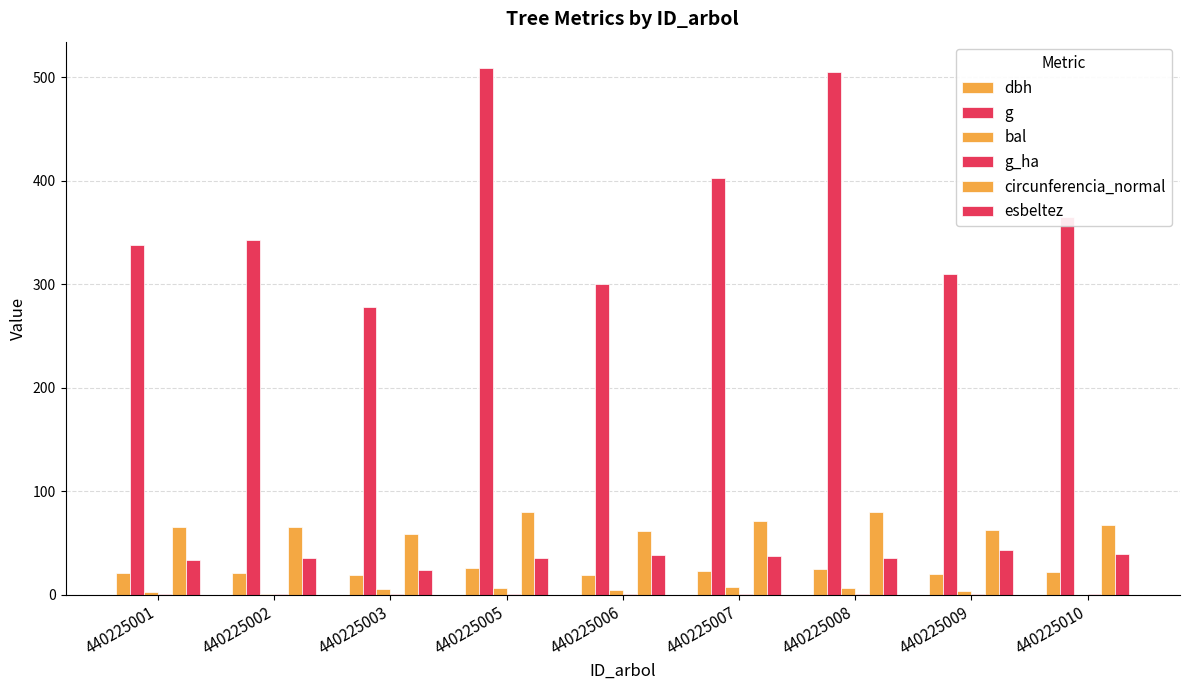

What is the approximate value of dbh at 440225005?

25.4